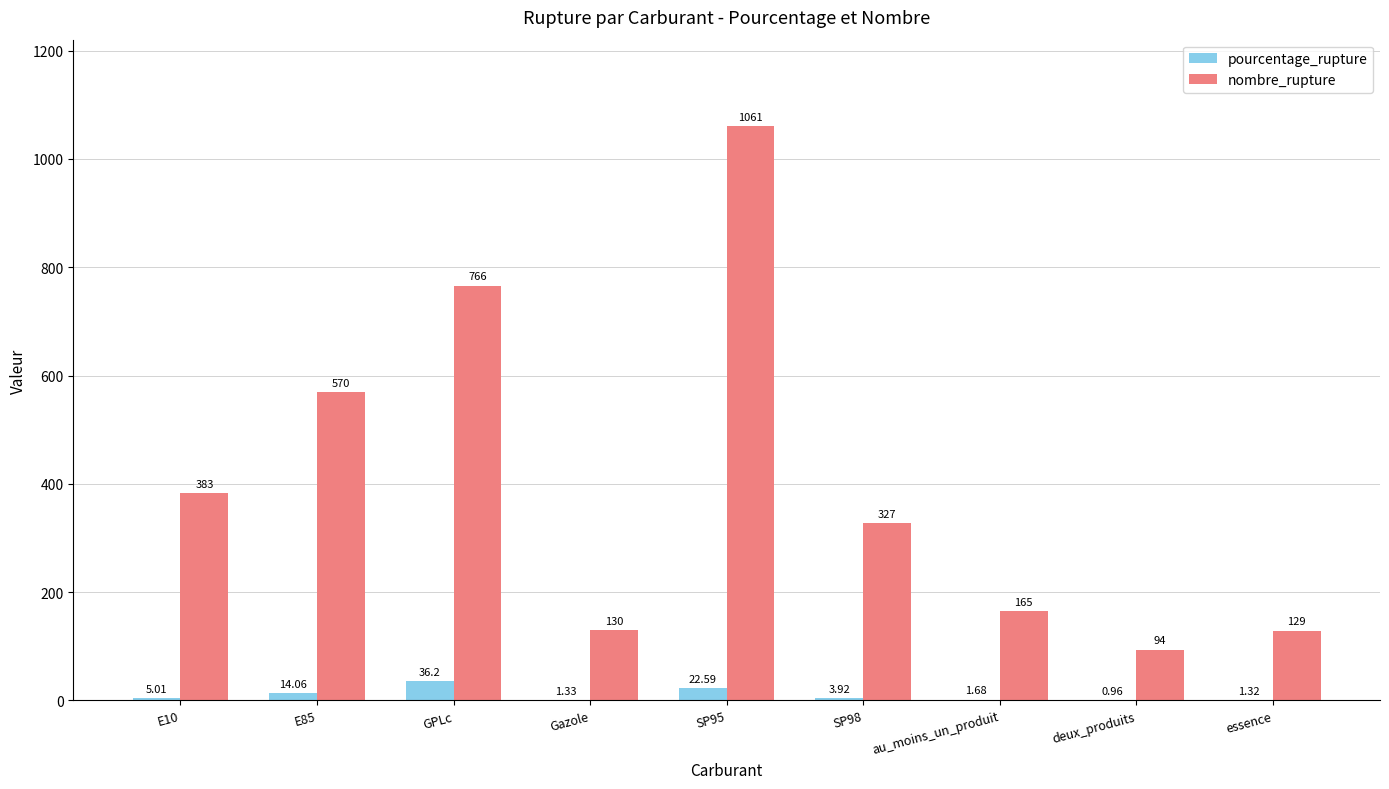

Does the chart contain stacked bars?

No